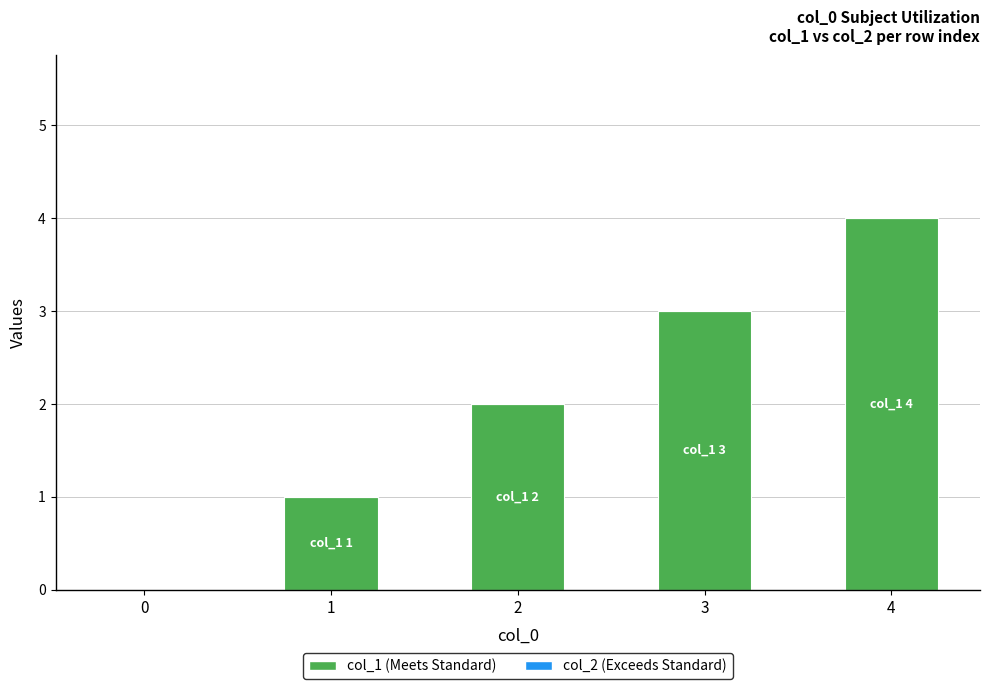

What is the change in value from 0 to 1?

+1